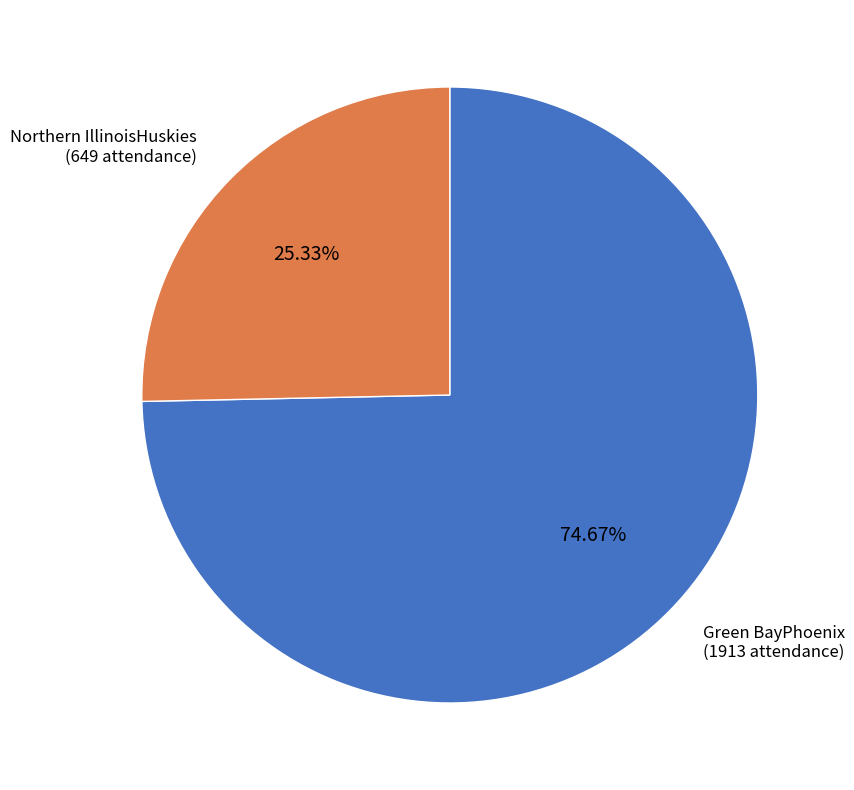

Is there a majority slice in this chart?

Yes